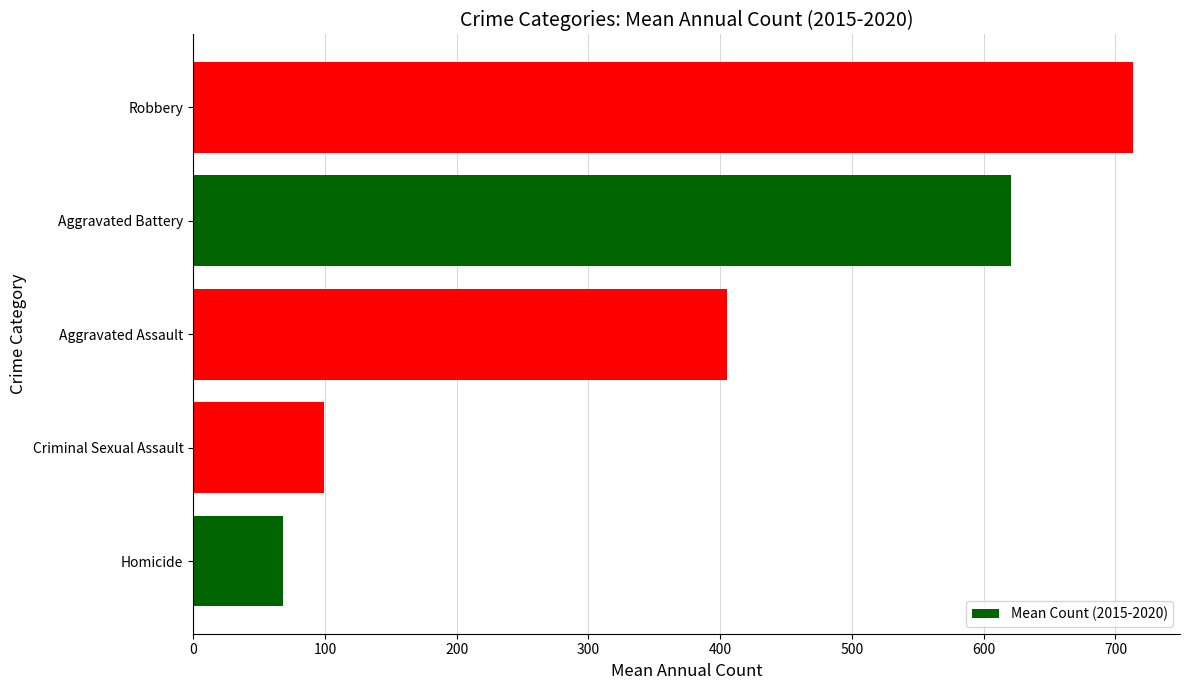

What is the ratio of the value at Criminal Sexual Assault to the value at Homicide?

1.5